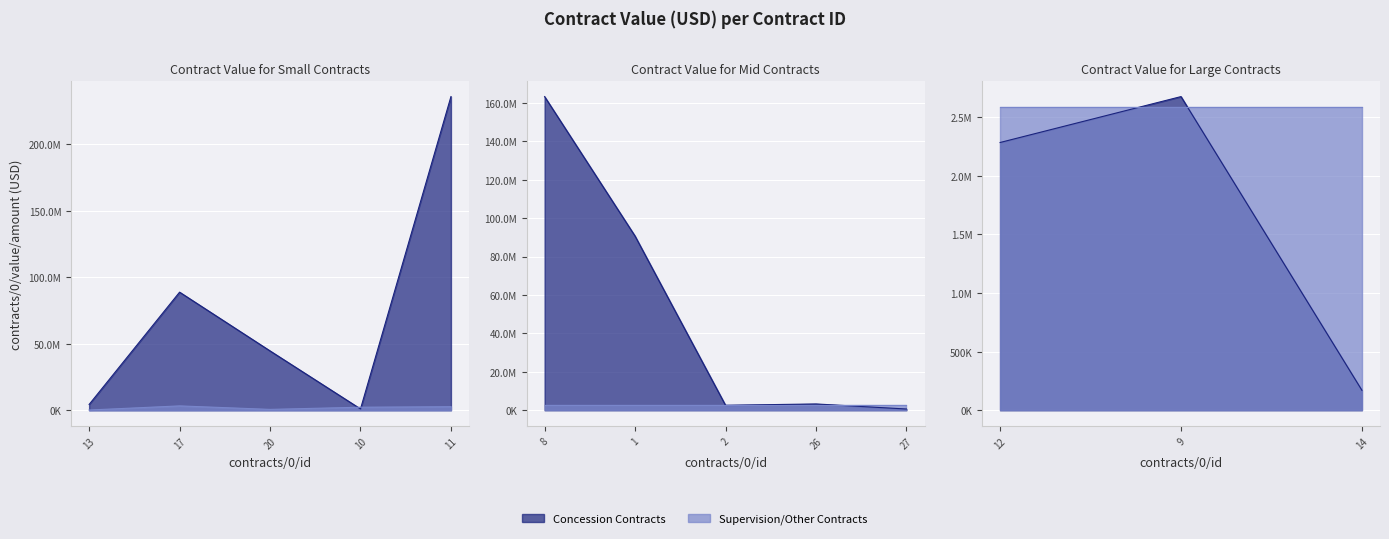

Where is Supervision/Other Contracts nearest to the value 1723037?

10